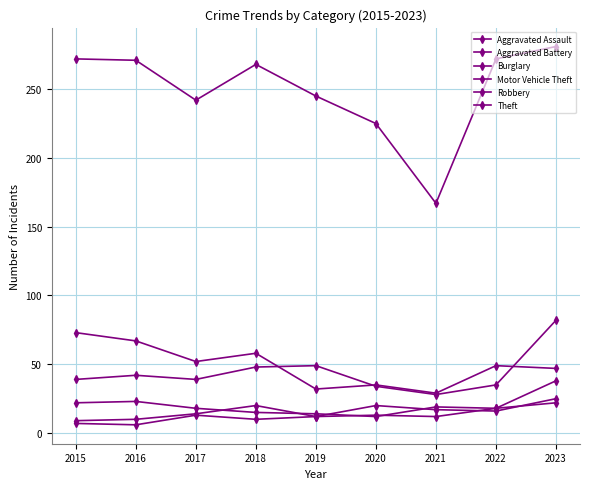

How many lines are shown in the chart?

6